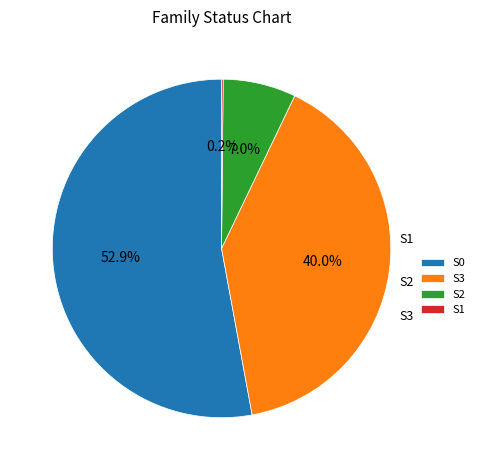

To the nearest percent, what is the combined percentage of S3 and S2?

47%